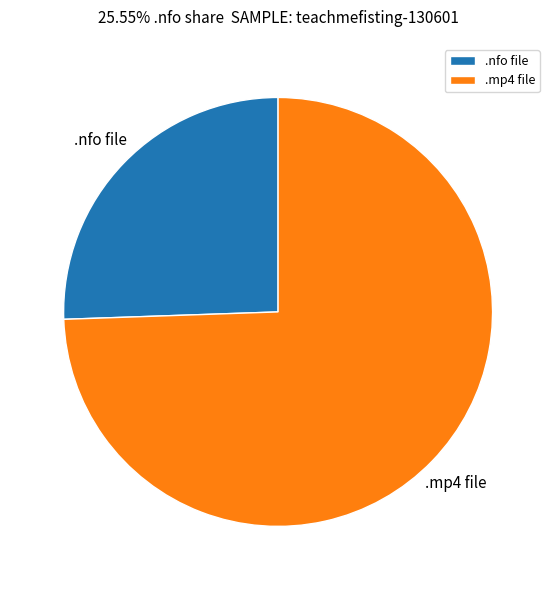

How many segments does this pie chart have?

2